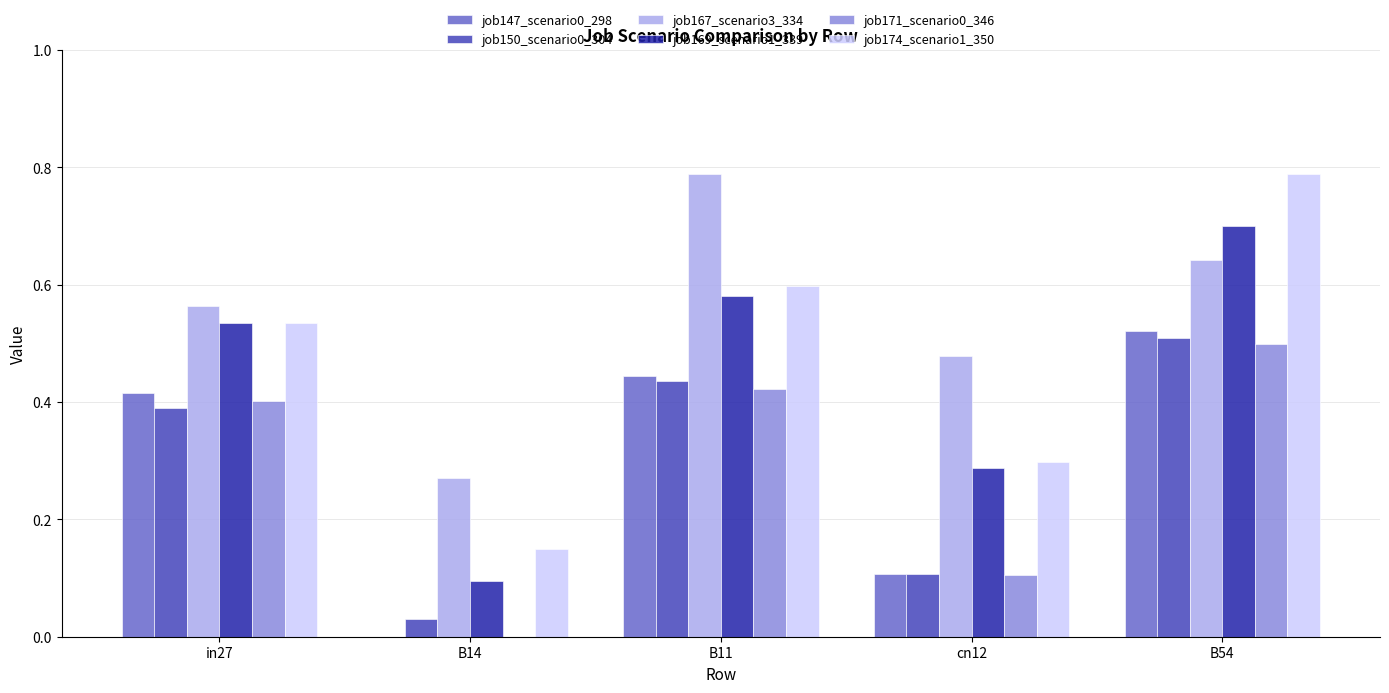

True or false: job174_scenario1_350 has a value of 0.2 at B54.

False